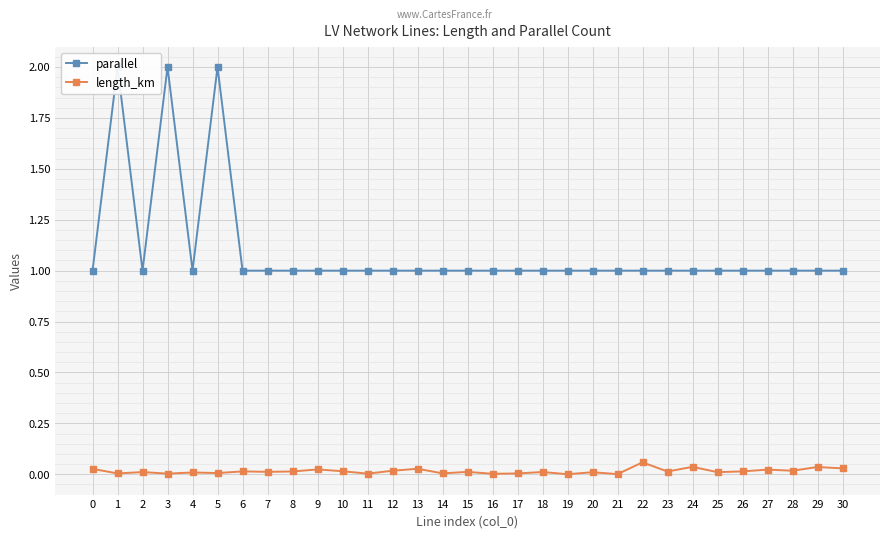

Between 19 and 18, which is larger?

19